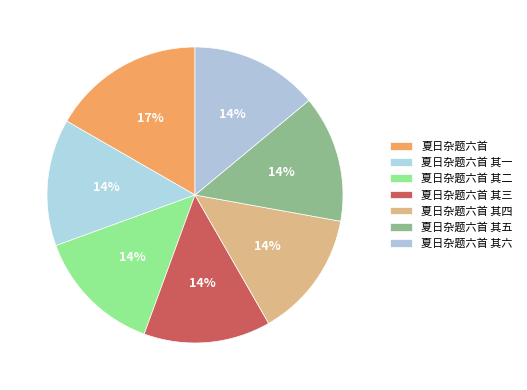

What percentage is the 夏日杂题六首 其五 slice, to the nearest percent?

14%